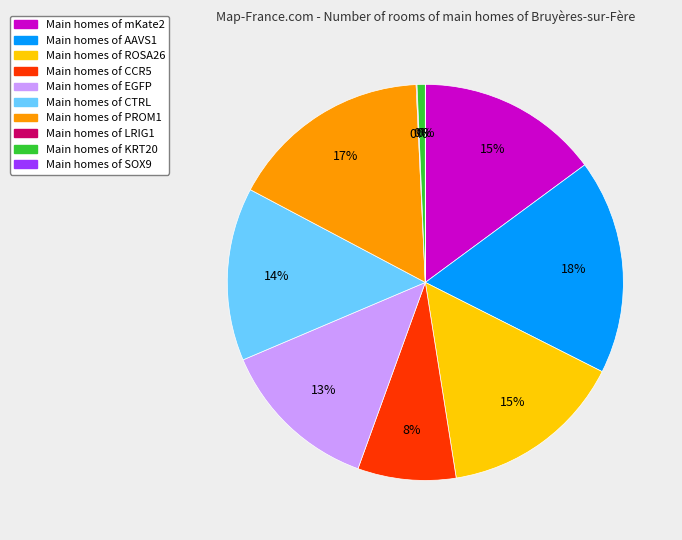

What is the largest slice in the pie chart?

AAVS1